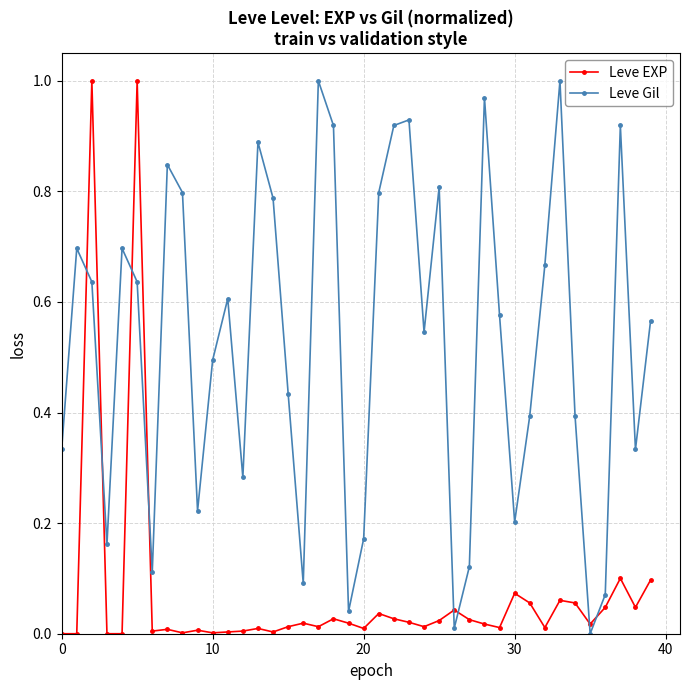

True or false: Leve Gil has more than 2 interior local peaks.

True